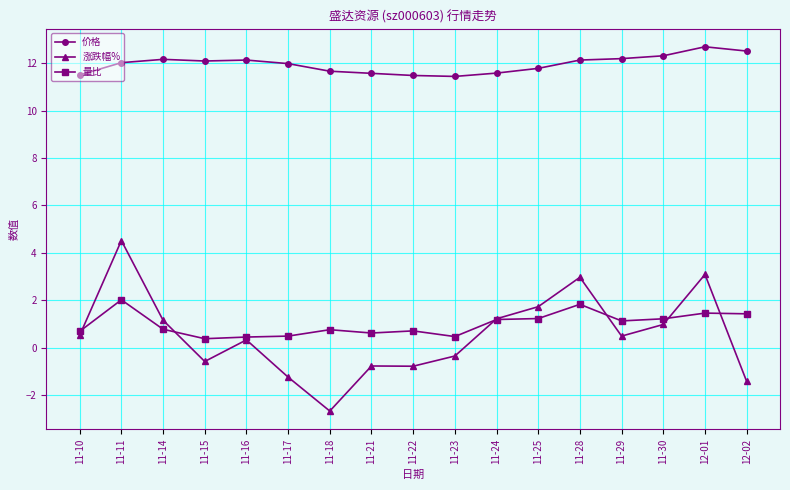

At which category is the sum across all series the highest?

11-11